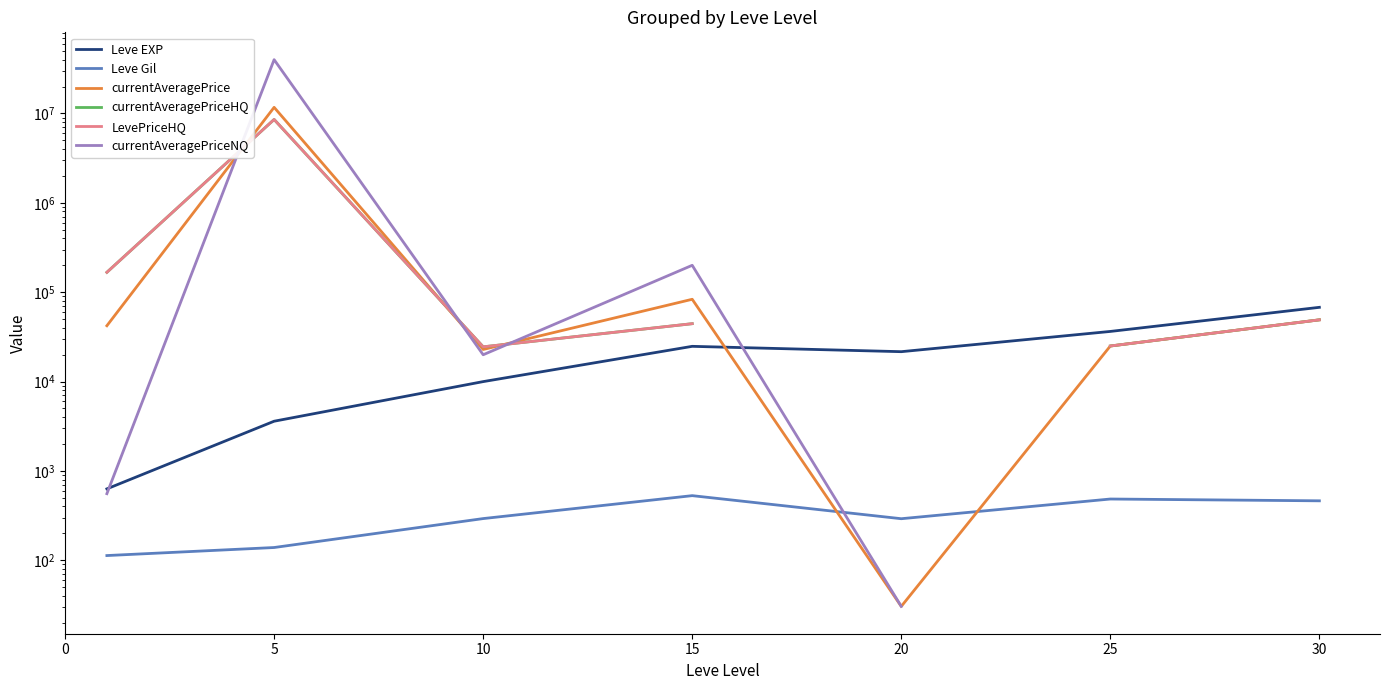

At which label does currentAveragePriceNQ reach its peak?

5